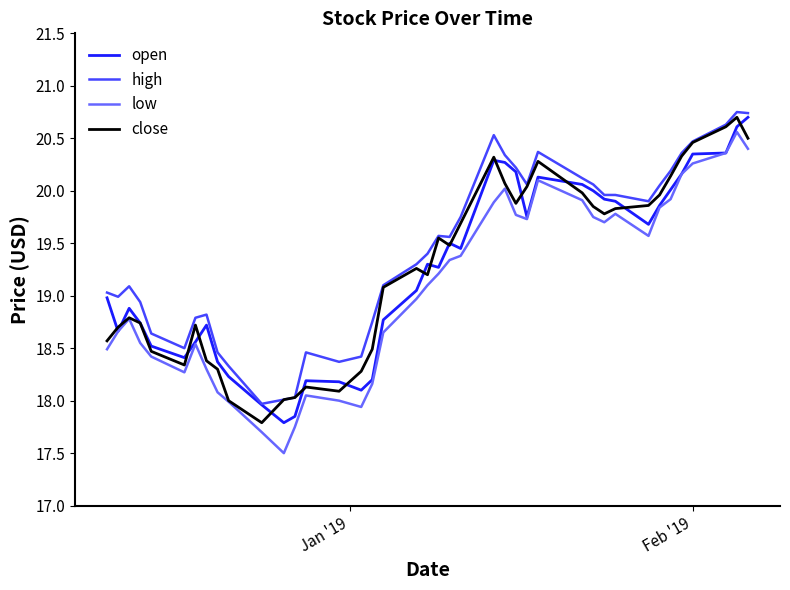

What is the highest value of the low series?

20.6